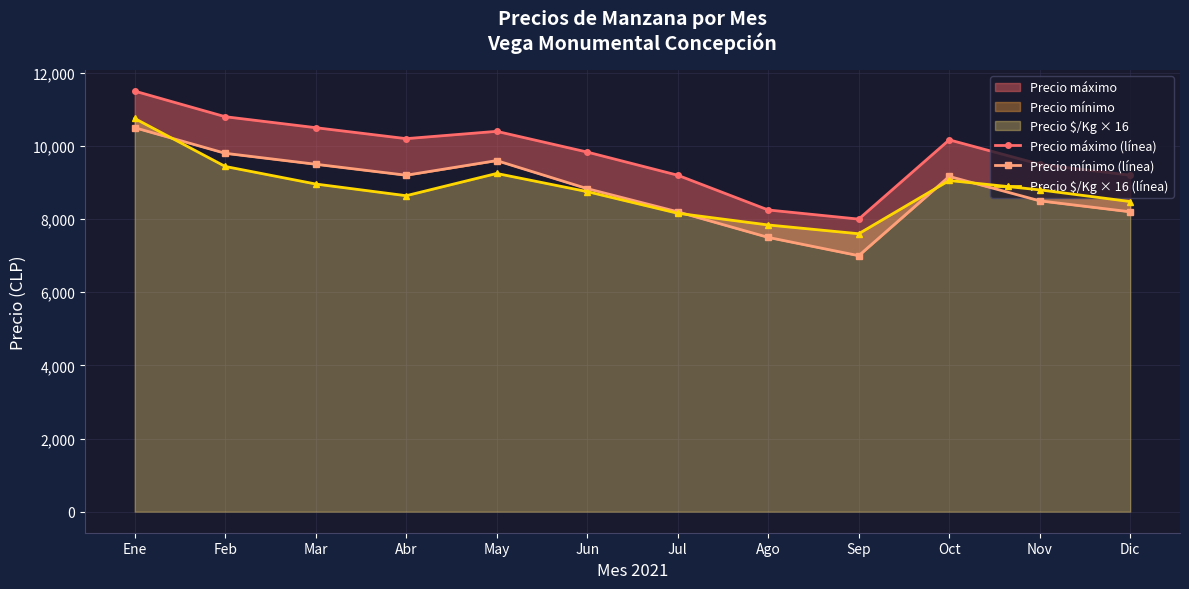

True or false: Precio mínimo (línea) and Precio máximo (línea) cross at least once.

False